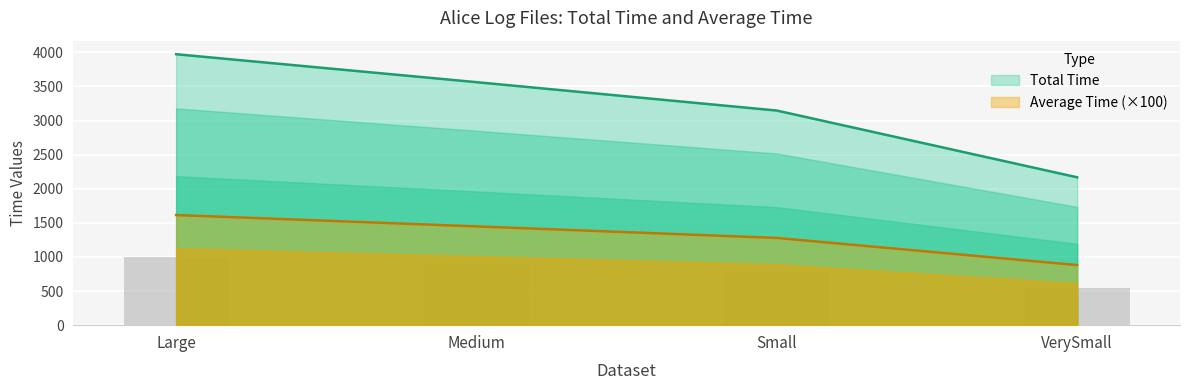

List the labels in order of Average Time (×100) value, smallest first.

VerySmall, Small, Medium, Large